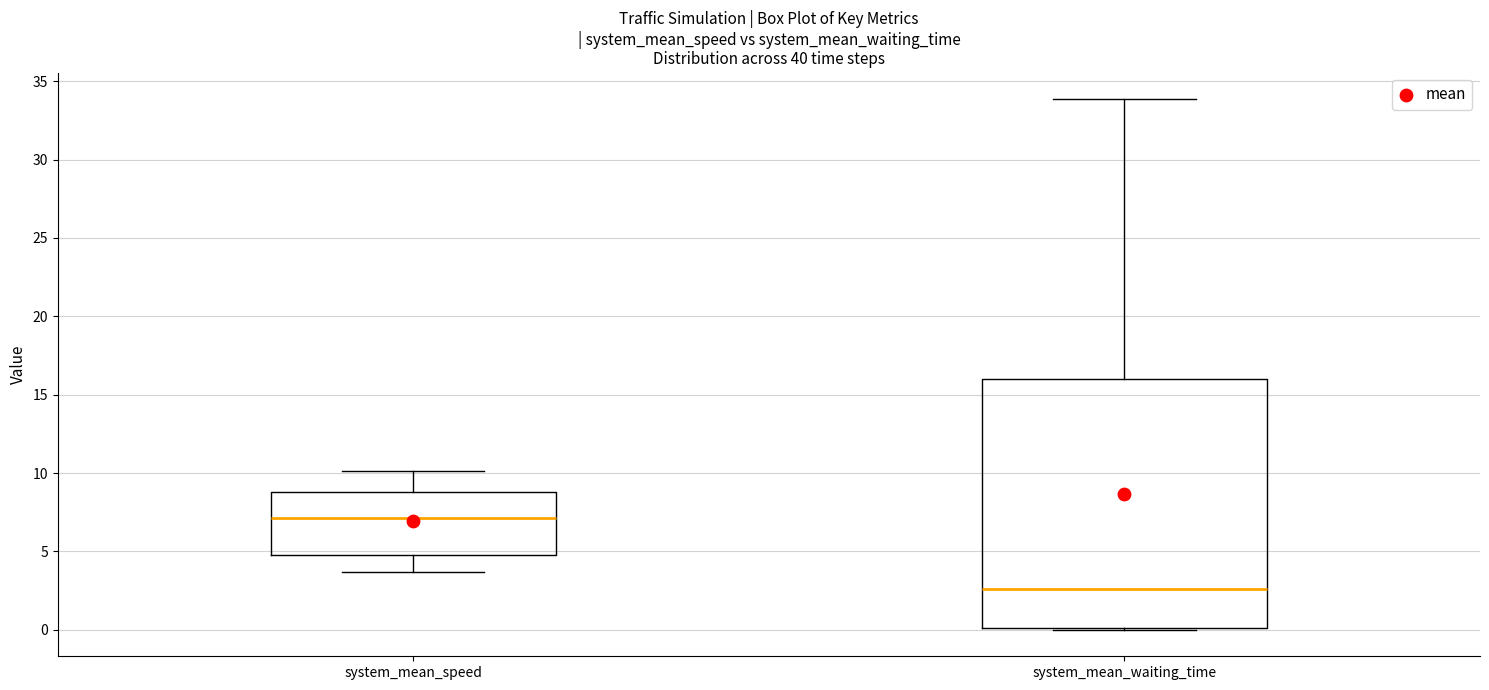

Which box is the tallest, from its lower edge to its upper edge?

system_mean_waiting_time